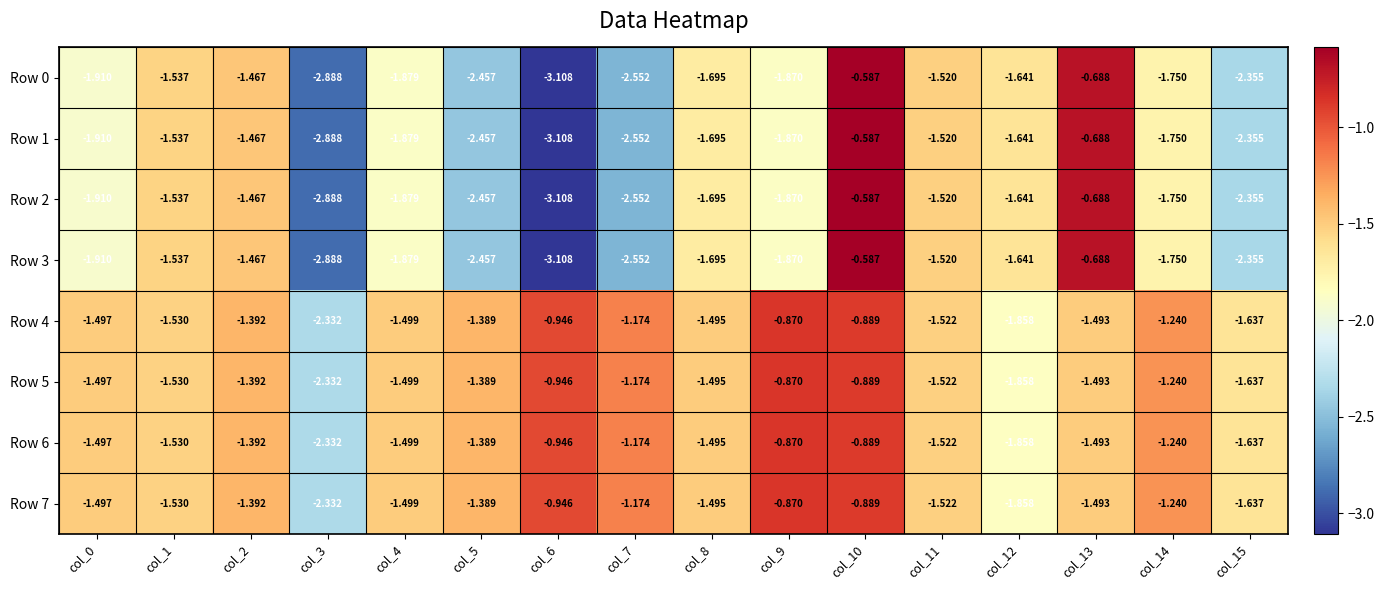

Is the value of Row 2 at col_5 greater than the value of Row 4 at col_10?

No